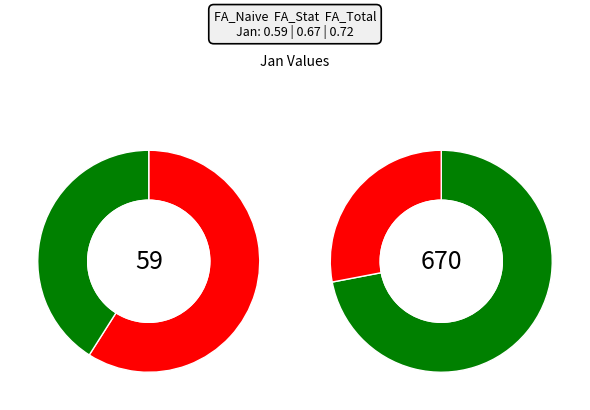

Does FA_Naive account for over 50% of the chart?

No